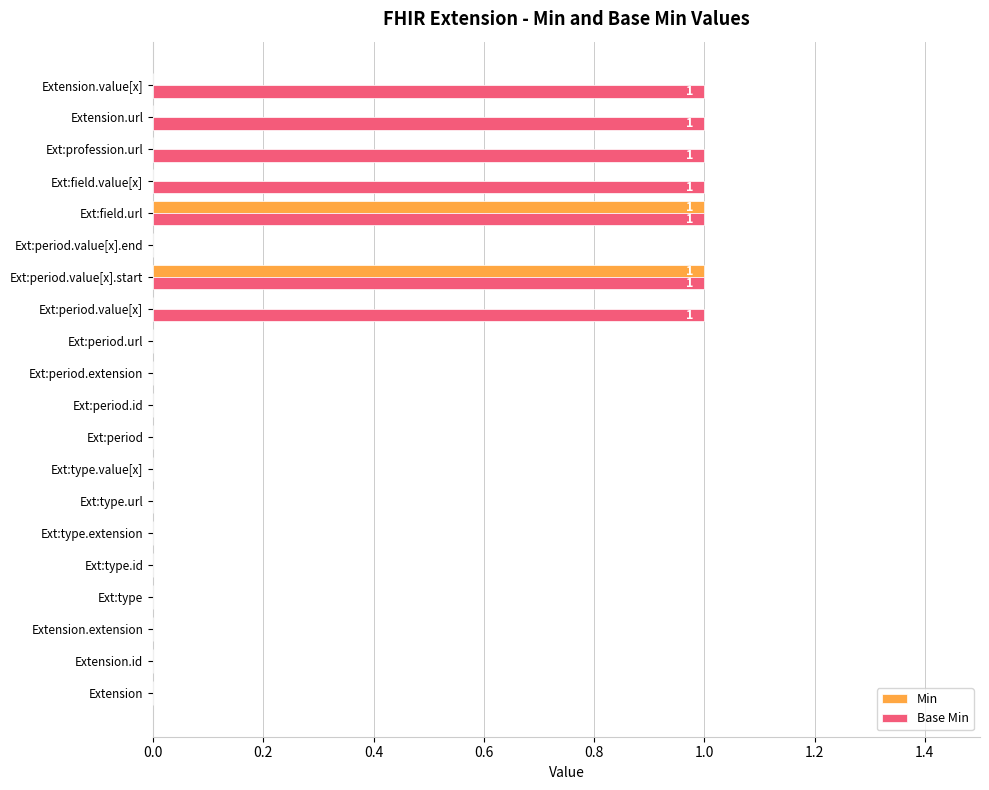

Is the value of Min at Ext:type.id greater than the value of Base Min at Ext:period.value[x].start?

No